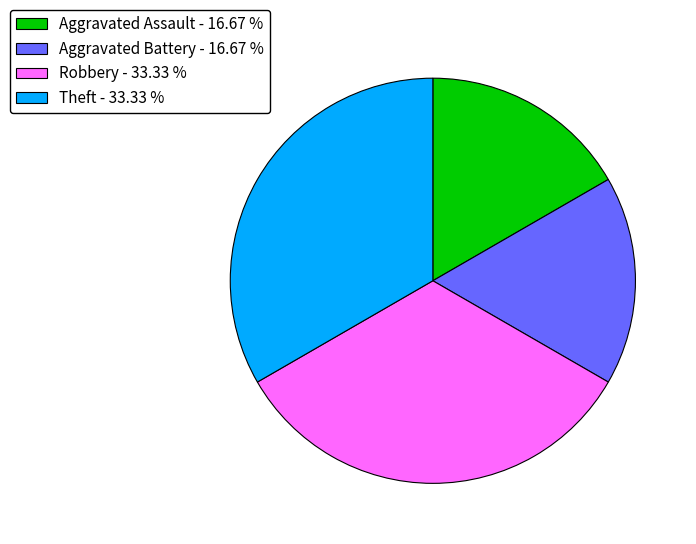

What is the ratio of the value at Theft - 33.33 % to the value at Aggravated Battery - 16.67 %?

2.0